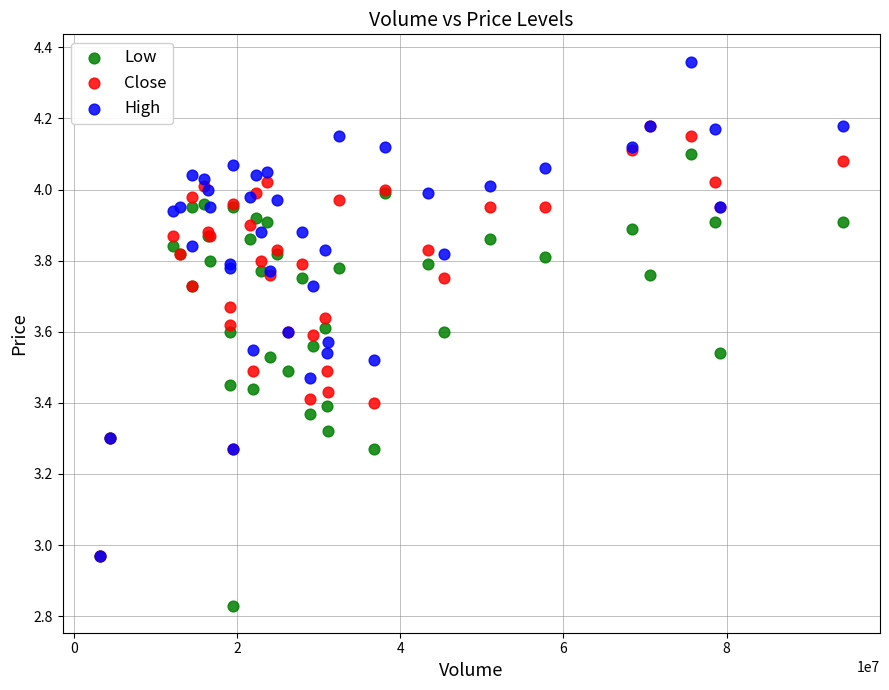

Which series reaches the minimum Y coordinate?

Low